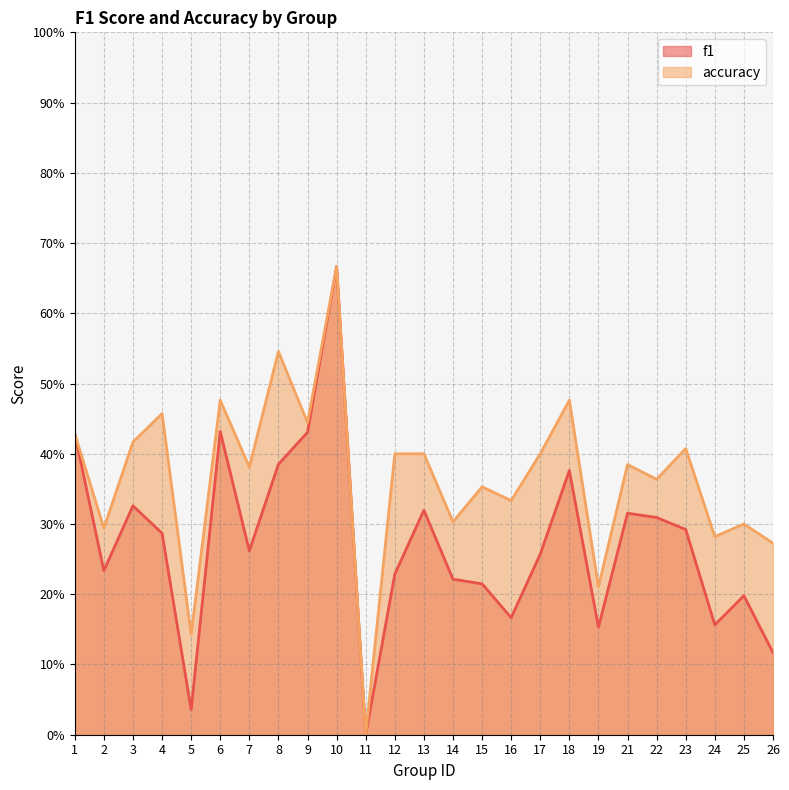

At which label is accuracy closest to 0?

11